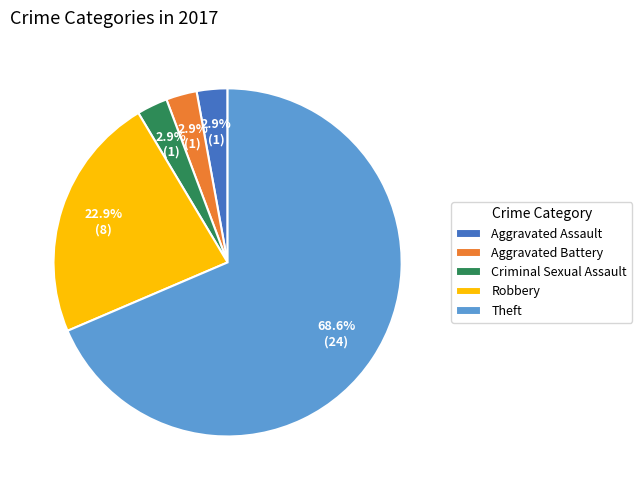

How many segments does this pie chart have?

5